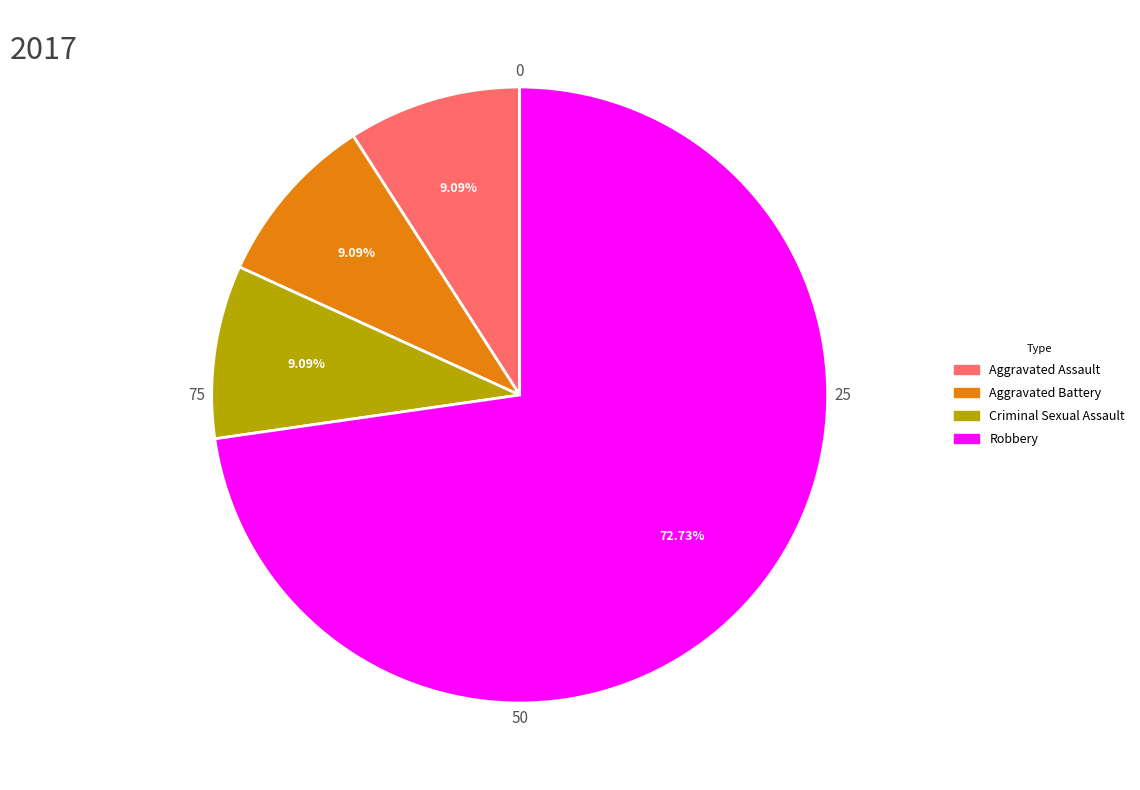

Which has a higher value, Robbery or Aggravated Assault?

Robbery